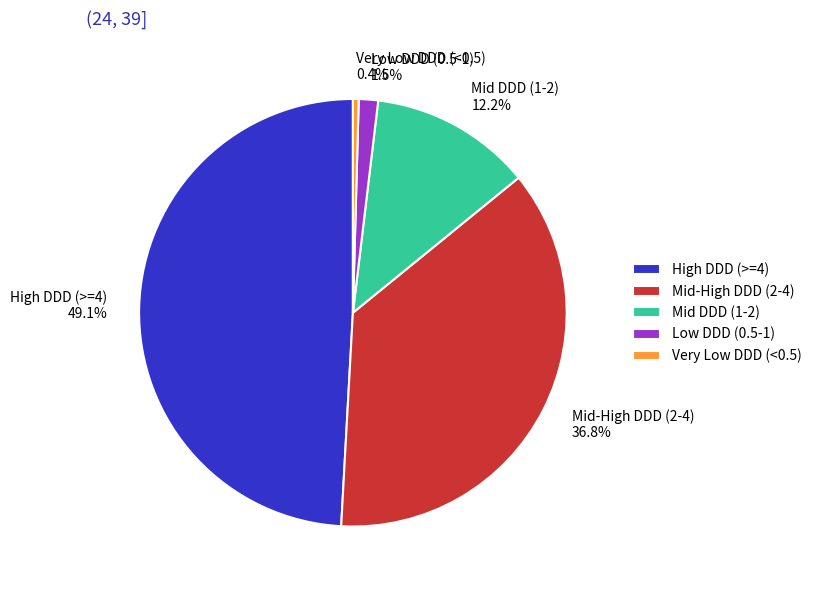

What percentage is NOT represented by High DDD (>=4)?

50.9%